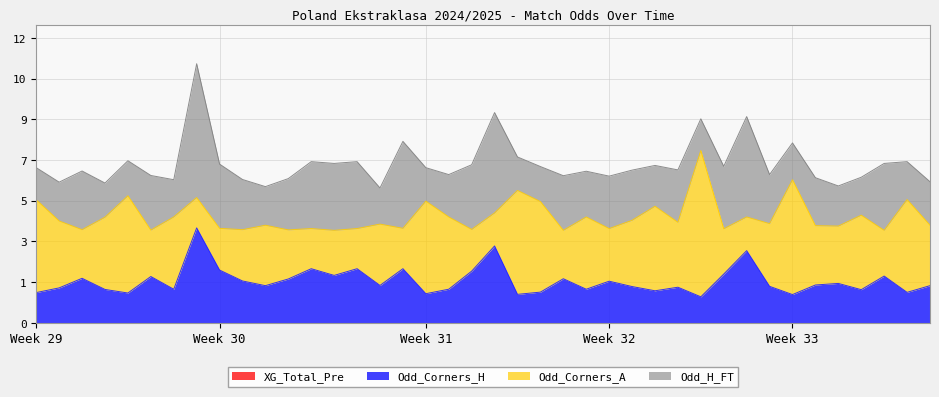

What is the greatest value displayed?

6.6